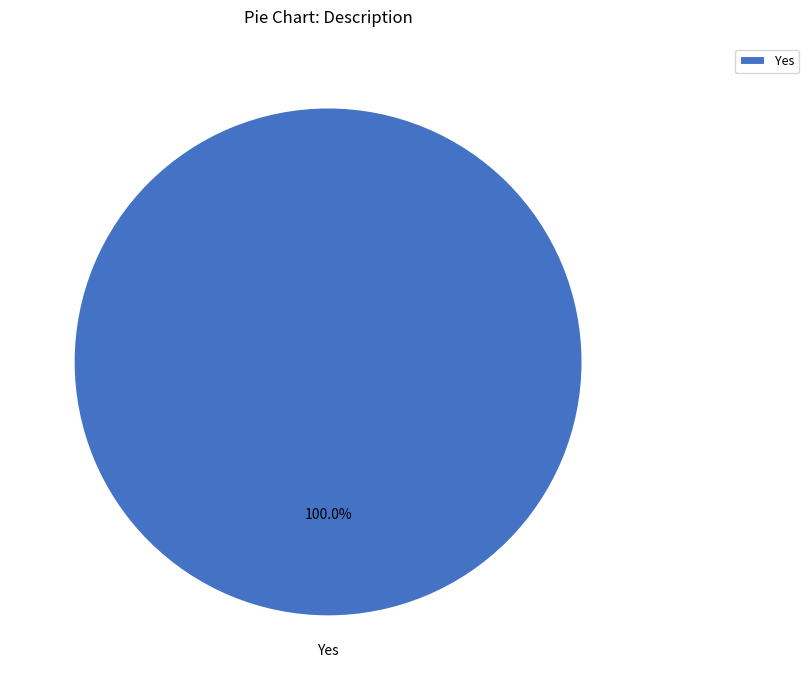

Rank the categories by value from lowest to highest.

Yes